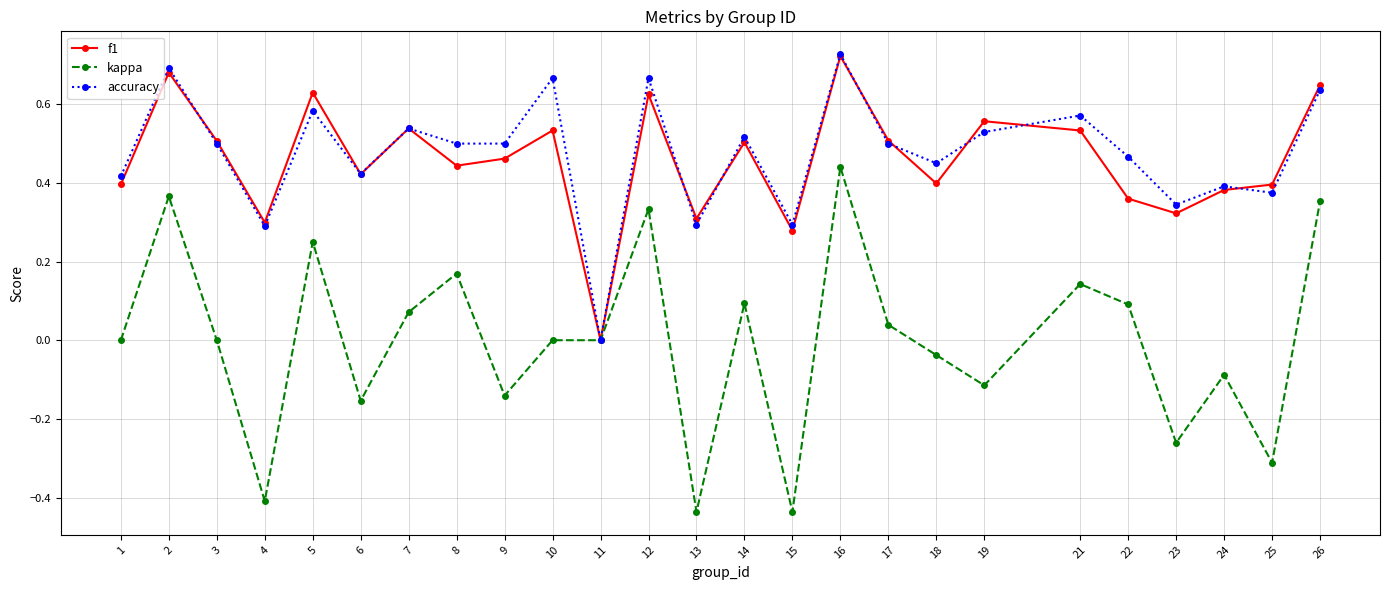

What is the sum of the accuracy values at 8 and 23?

0.8